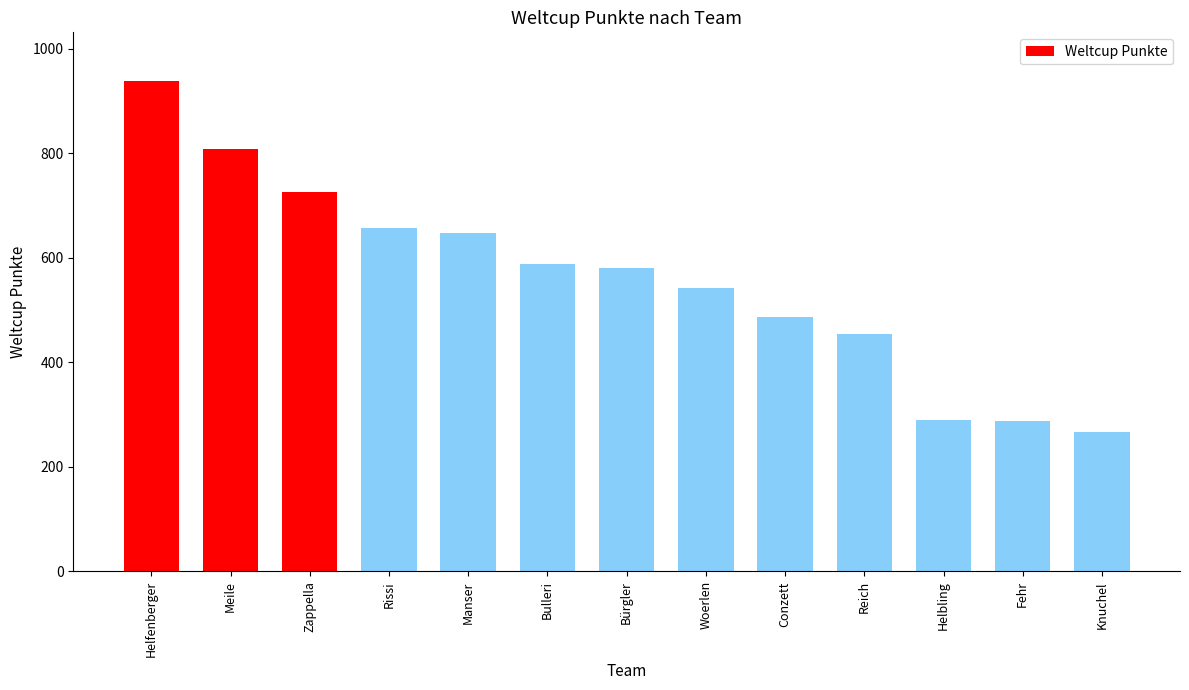

The chart shows a value of 289 at Helbling. True or false?

True